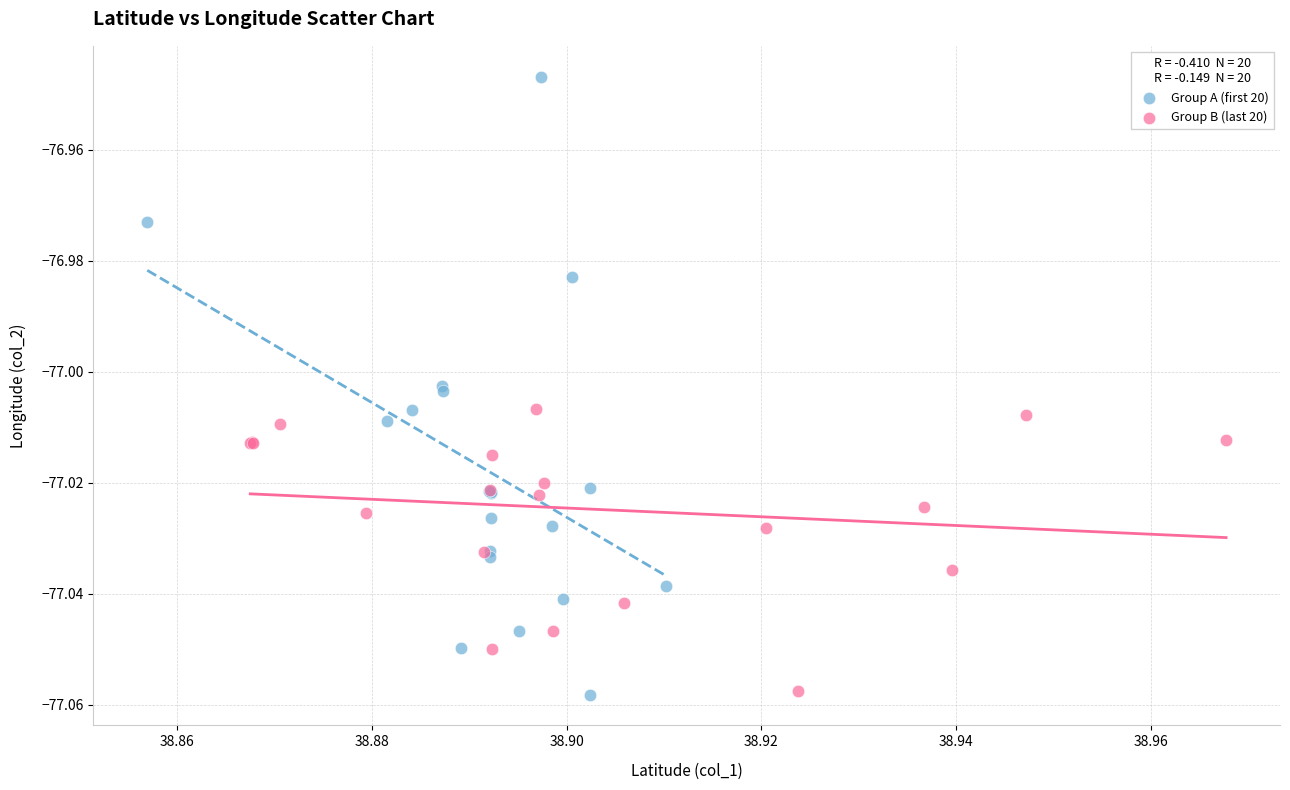

Which series reaches the maximum Y coordinate?

Group A (first 20)